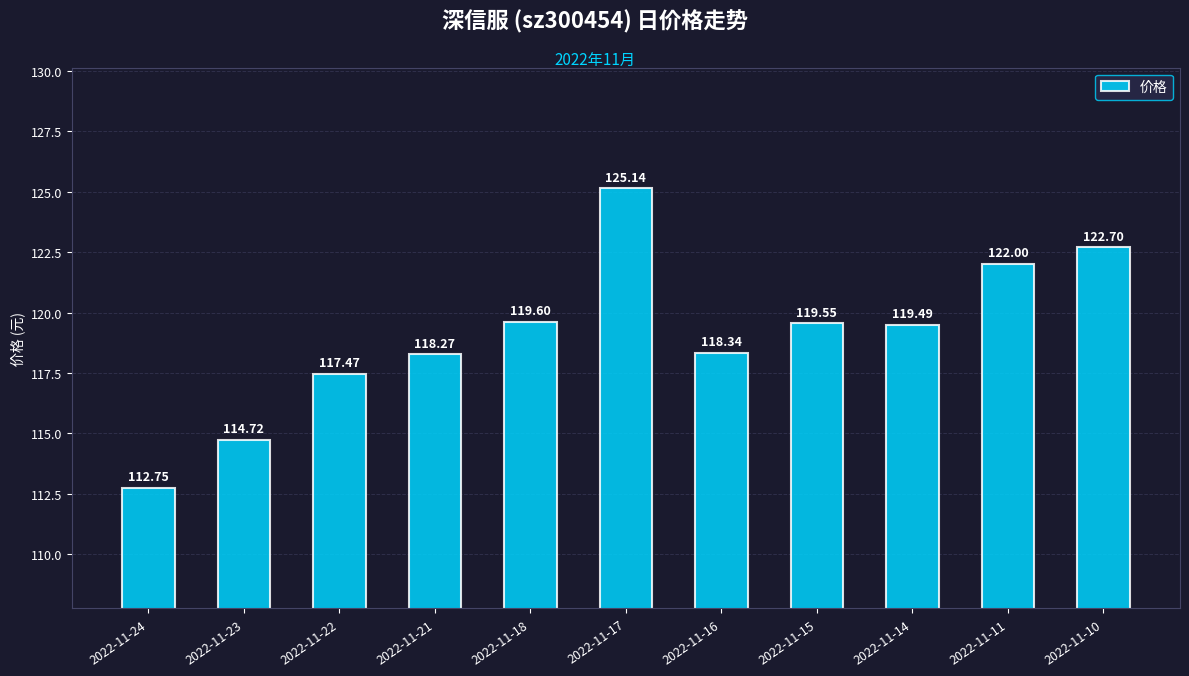

Is it true that the value at 2022-11-21 is 118.3?

True